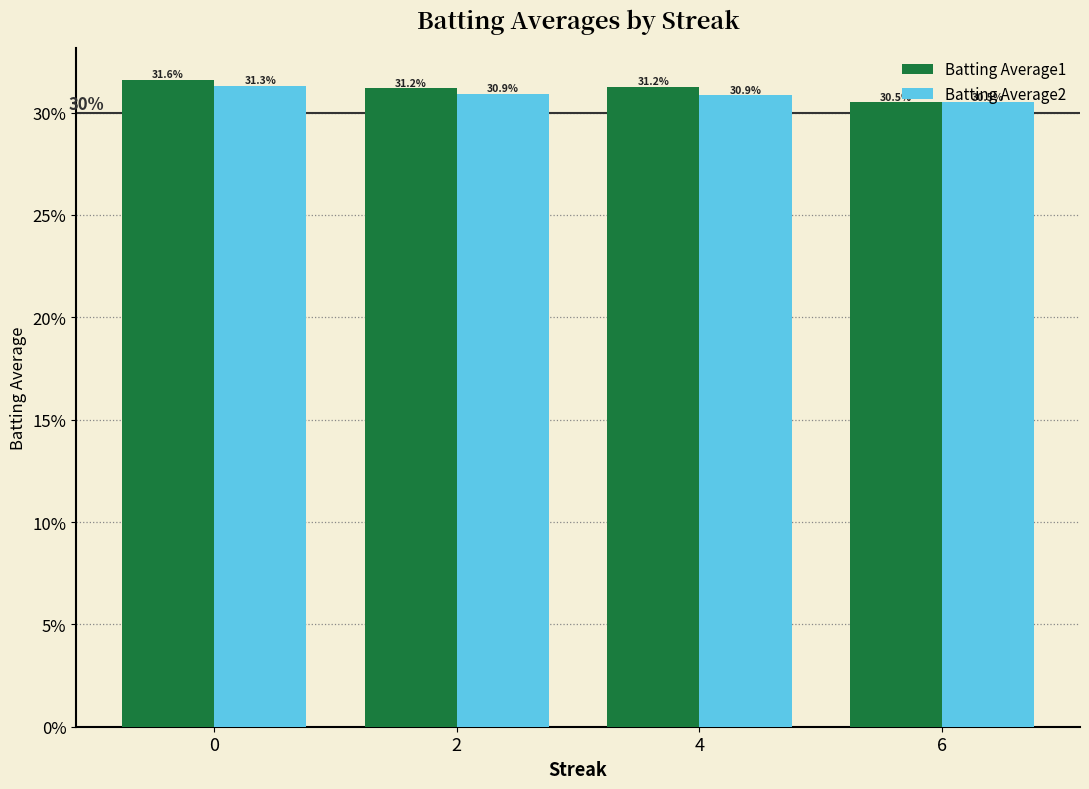

Which series has the largest total across all categories?

Batting Average1